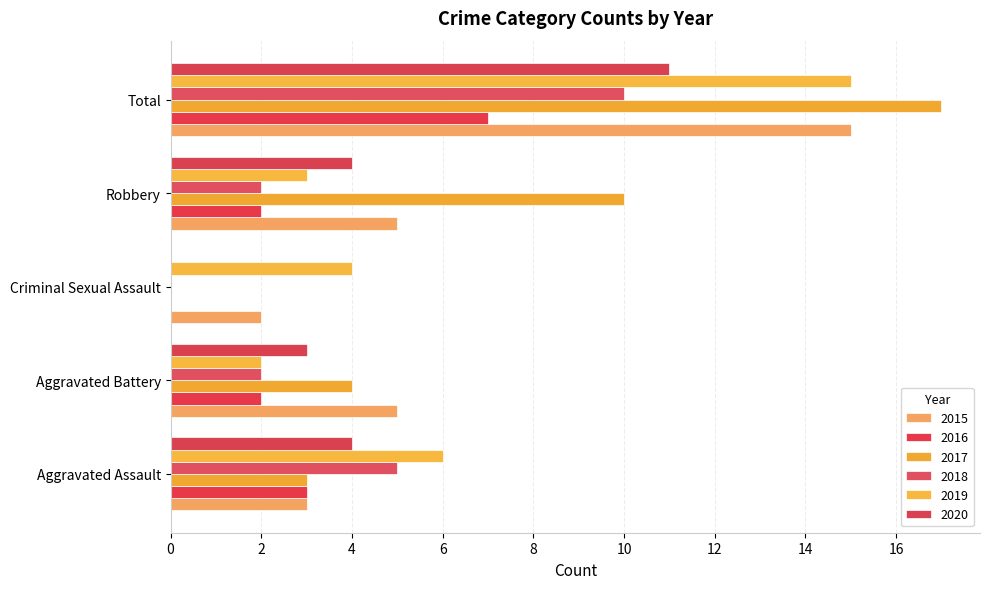

What is the label of the 1st bar from the right?

Total